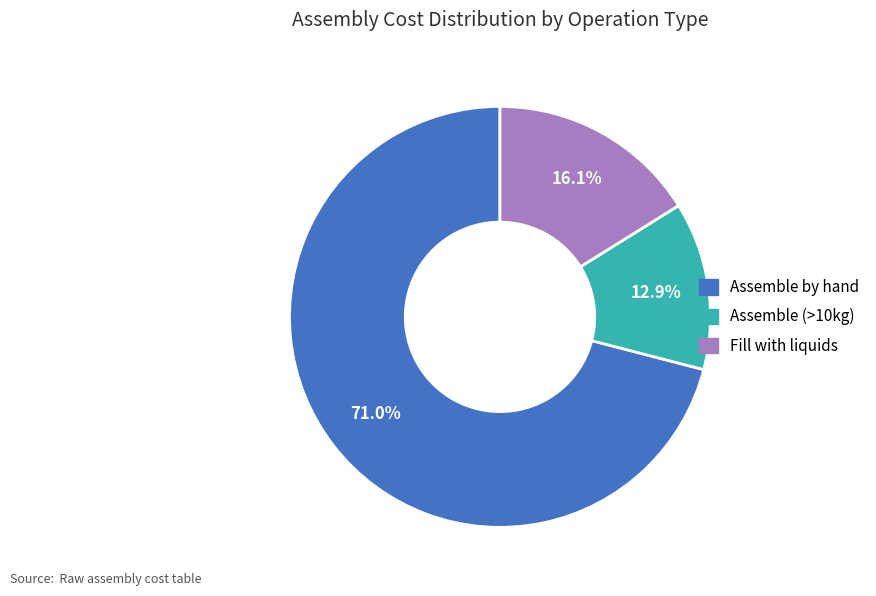

Does any single category account for the majority?

Yes